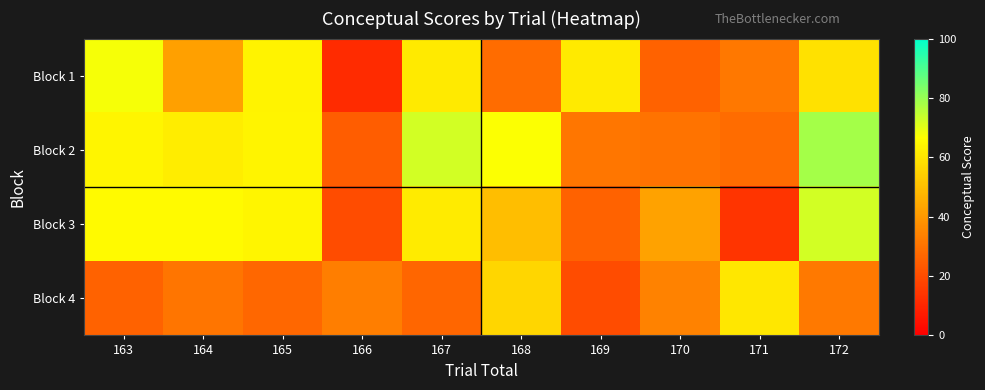

Which series has the largest total across all categories?

Block 2